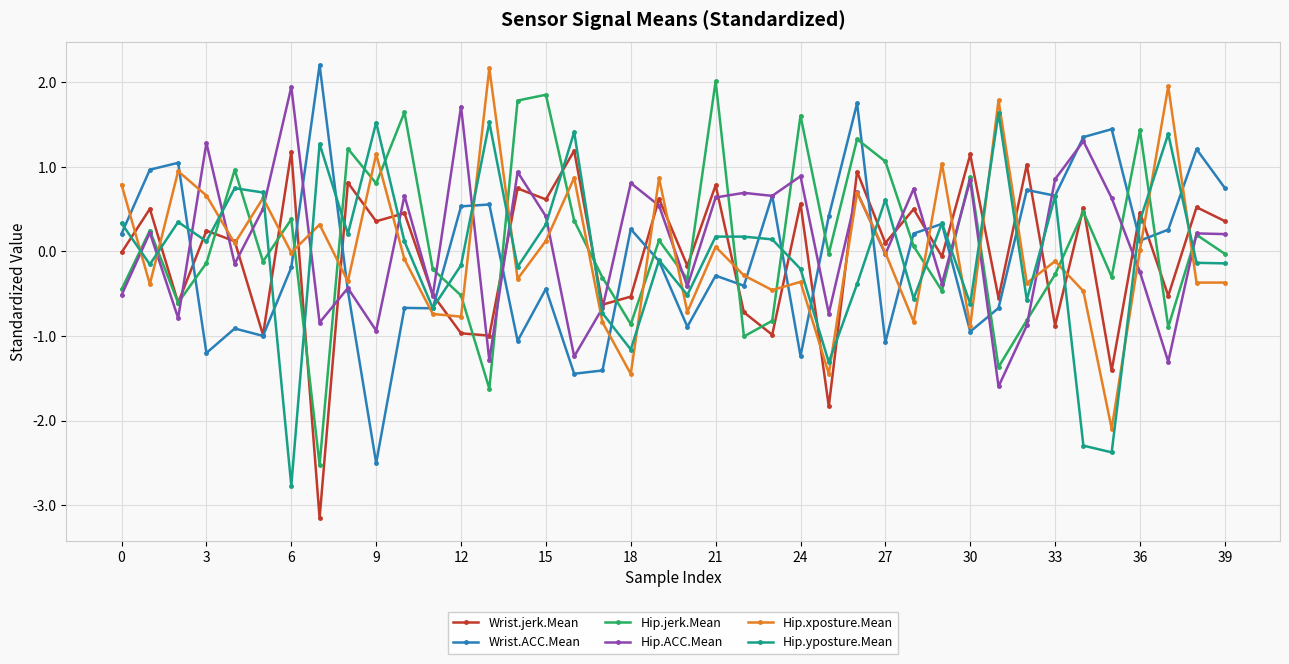

After their last crossing, which series has the higher values: Hip.xposture.Mean or Wrist.ACC.Mean?

Wrist.ACC.Mean